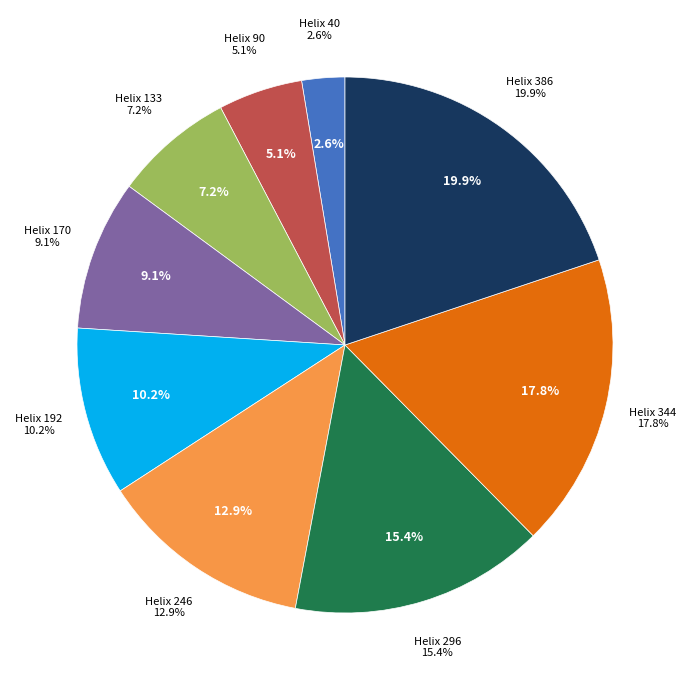

How many slices are in this pie chart?

9